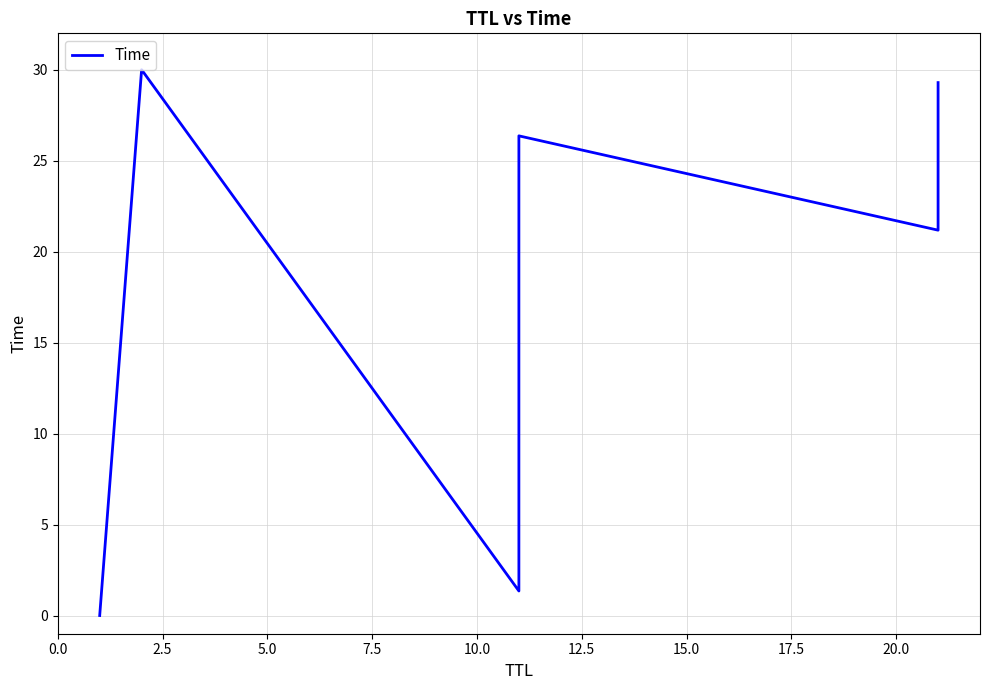

What is the difference between the maximum and minimum values?

30.0